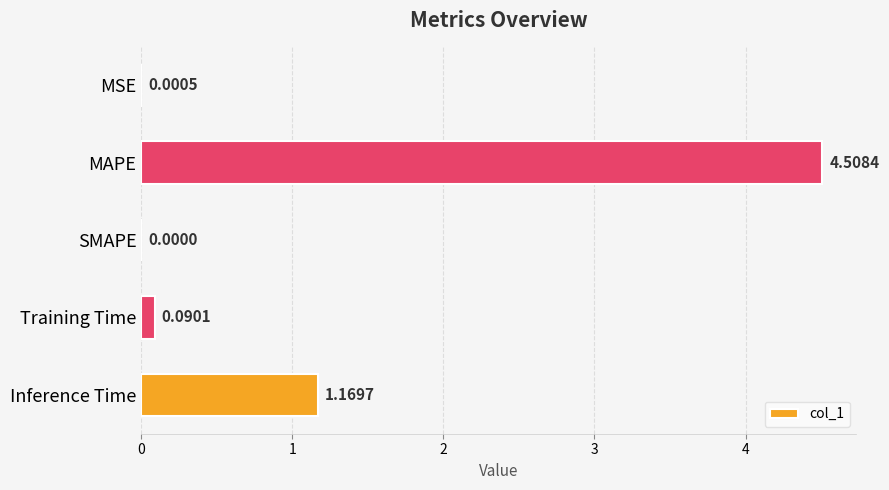

Which category has the highest value across all series?

MAPE